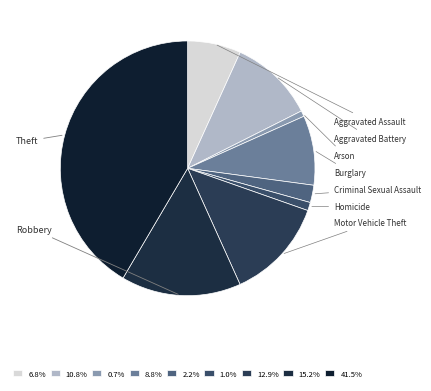

Rank the categories by value from highest to lowest.

Theft, Robbery, Motor Vehicle Theft, Aggravated Battery, Burglary, Aggravated Assault, Criminal Sexual Assault, Homicide, Arson